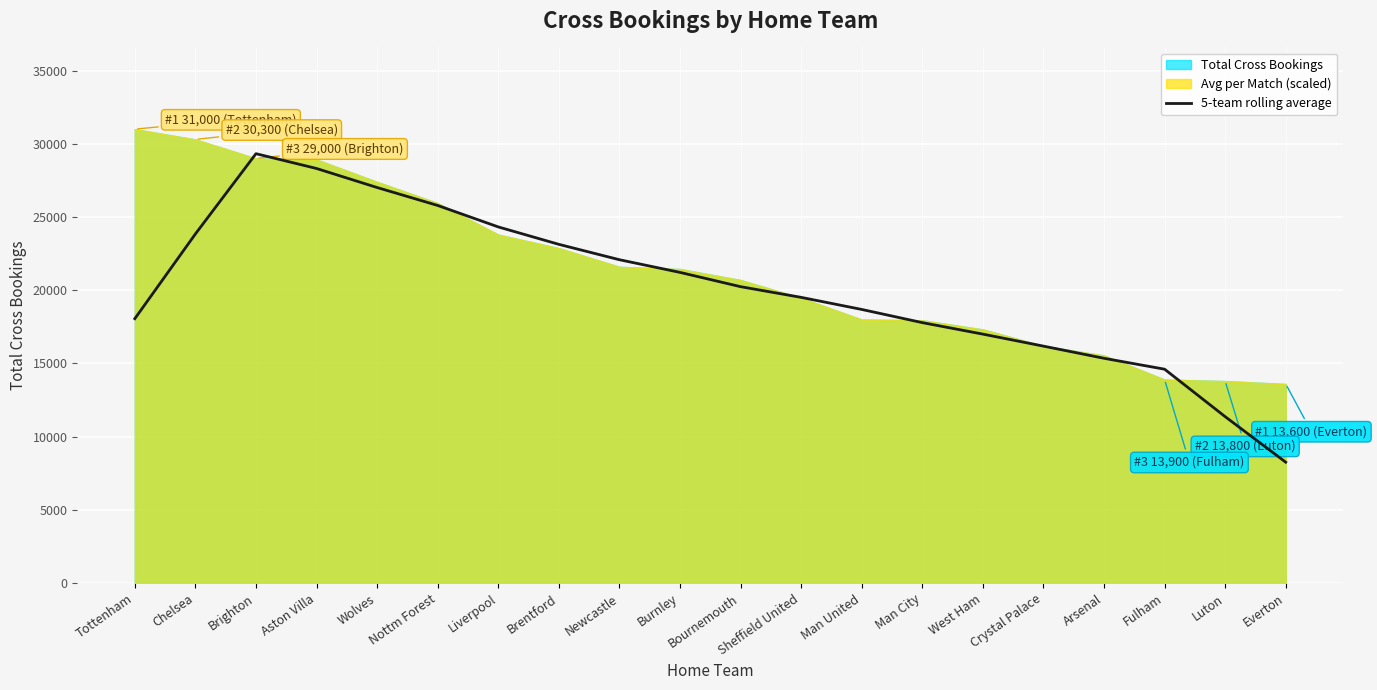

True or false: there are more than 1 points higher than both neighbors.

False